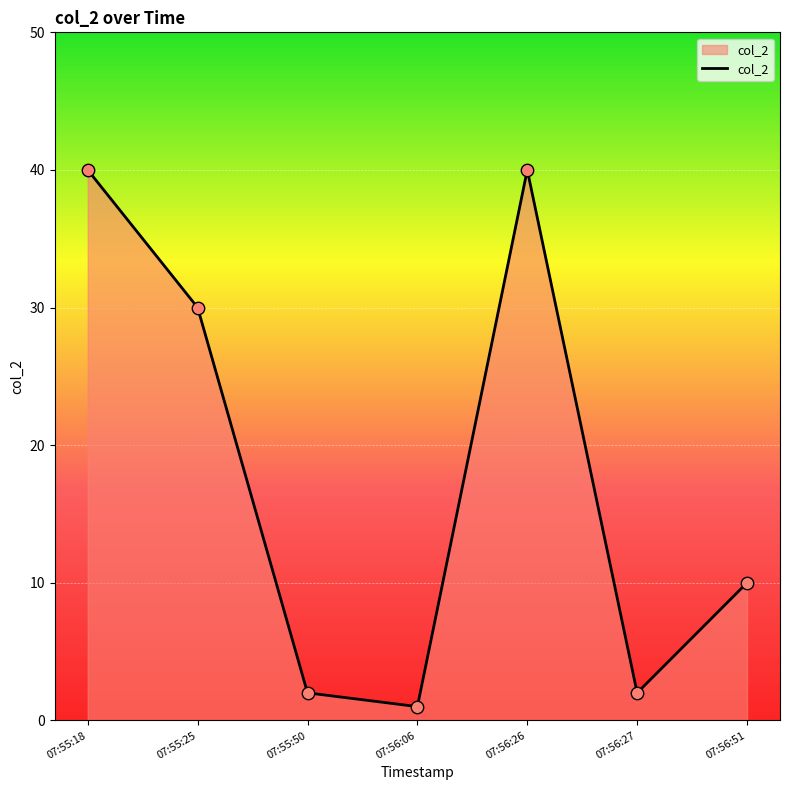

What is the change in value from 07:55:50 to 07:56:51?

+8